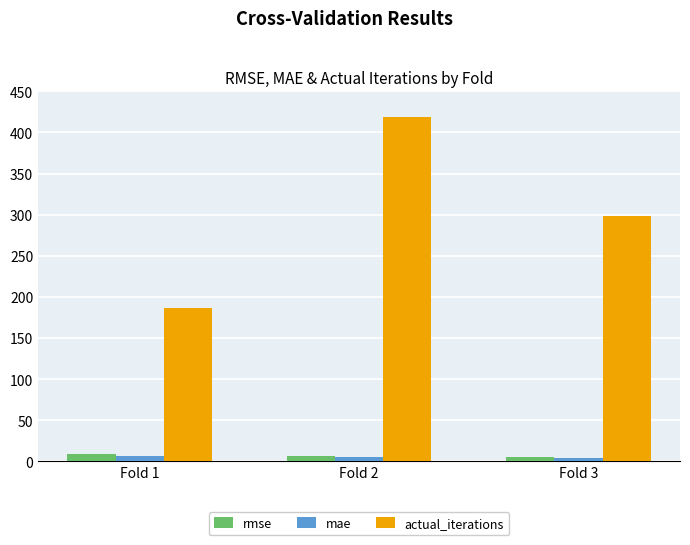

Which series has the largest total across all categories?

actual_iterations